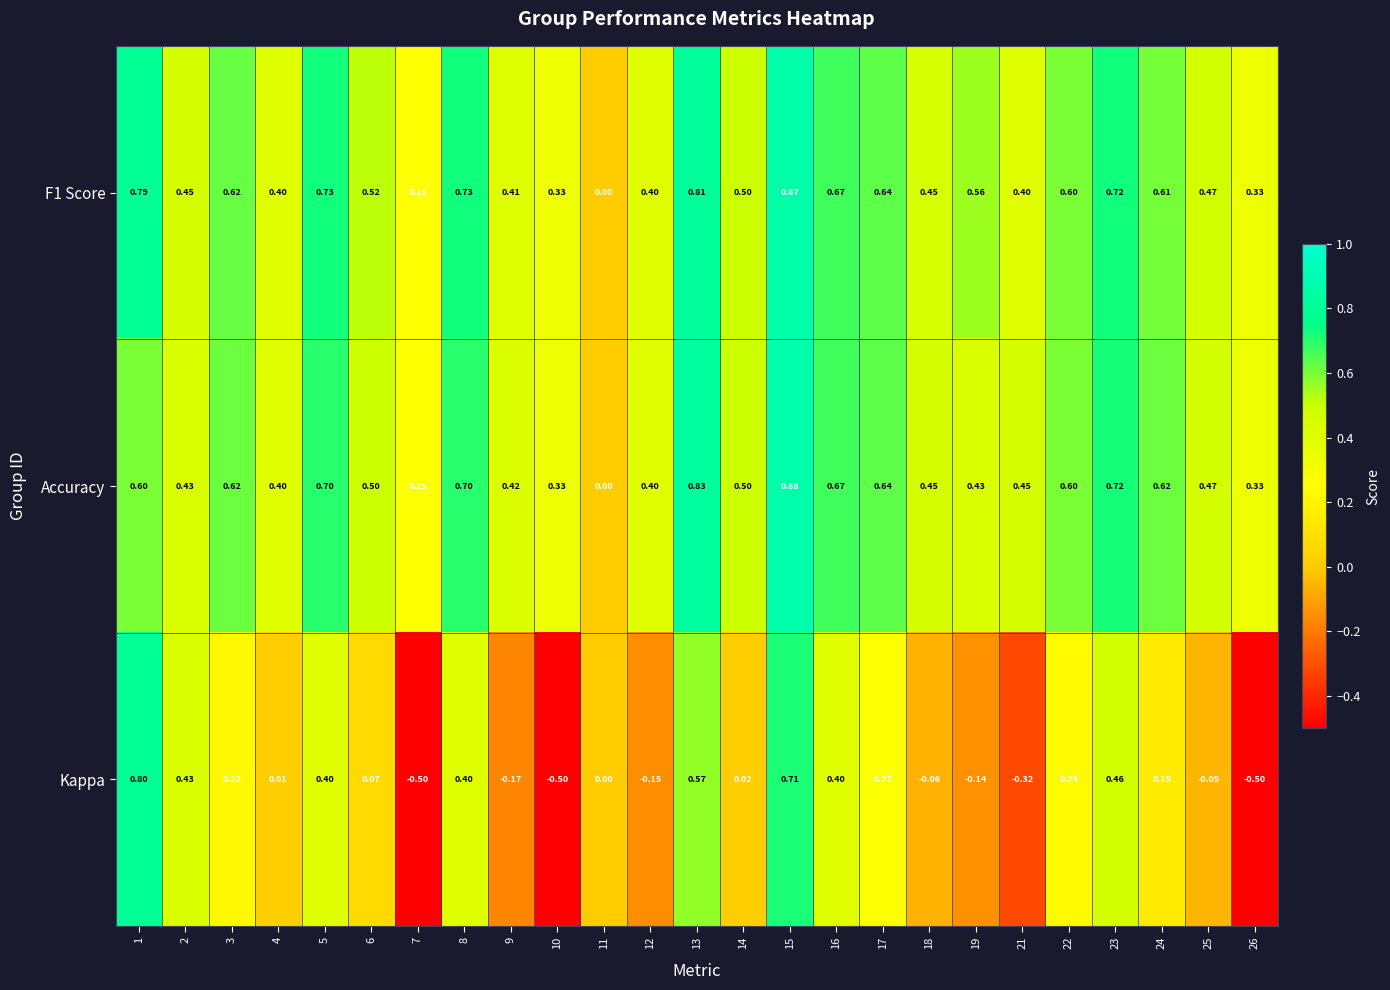

Rank the series by their maximum value, from lowest to highest.

Kappa, F1 Score, Accuracy